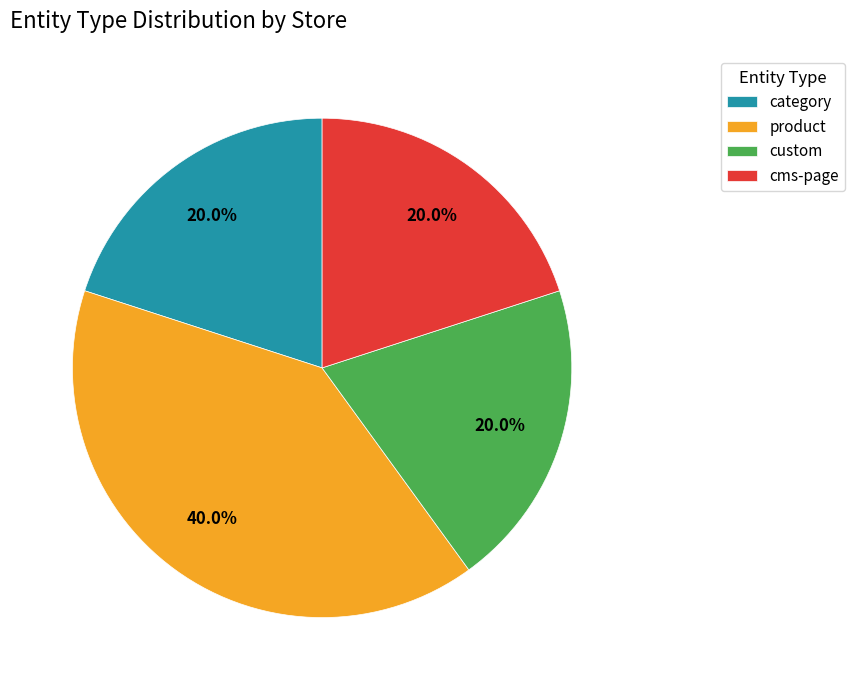

Does cms-page account for over 50% of the chart?

No